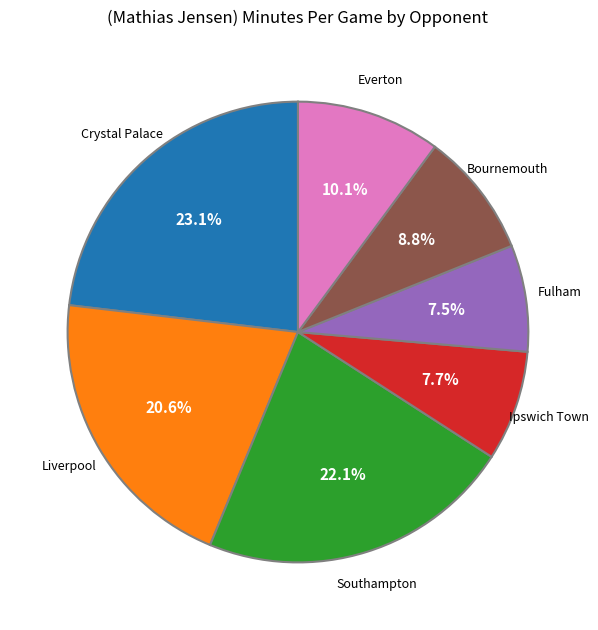

Does any single category account for the majority?

No